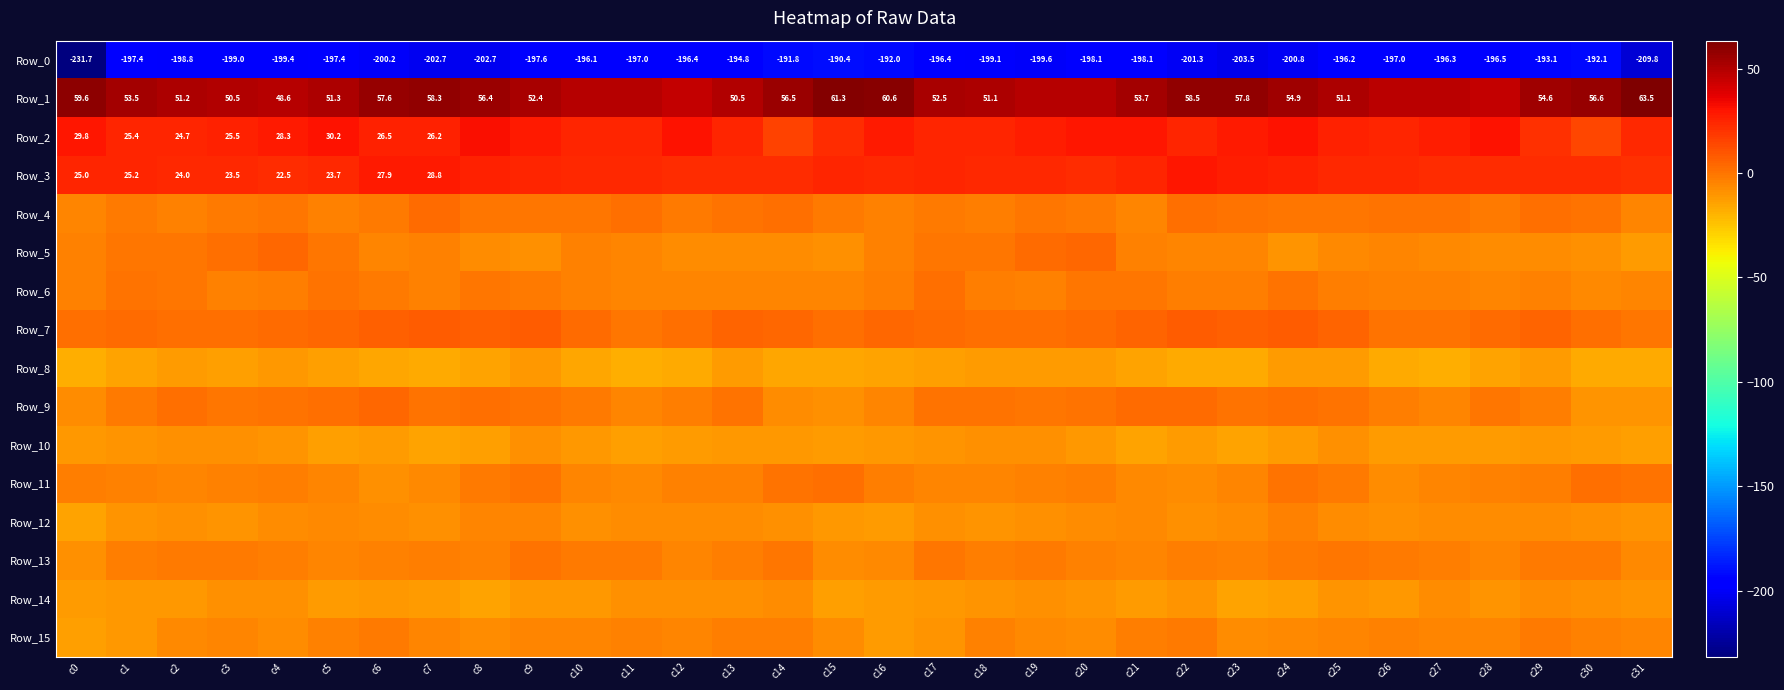

Between c20 and c4, which is larger?

c20